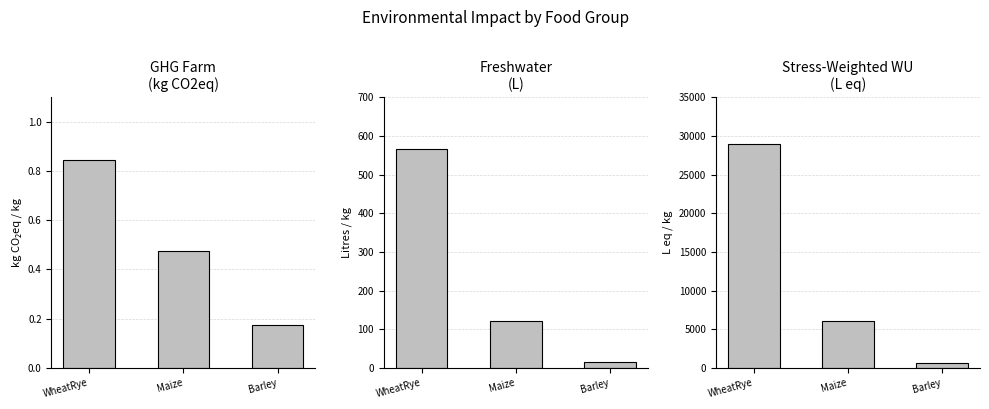

How many data points in Str-Wt WU are above 6007?

1